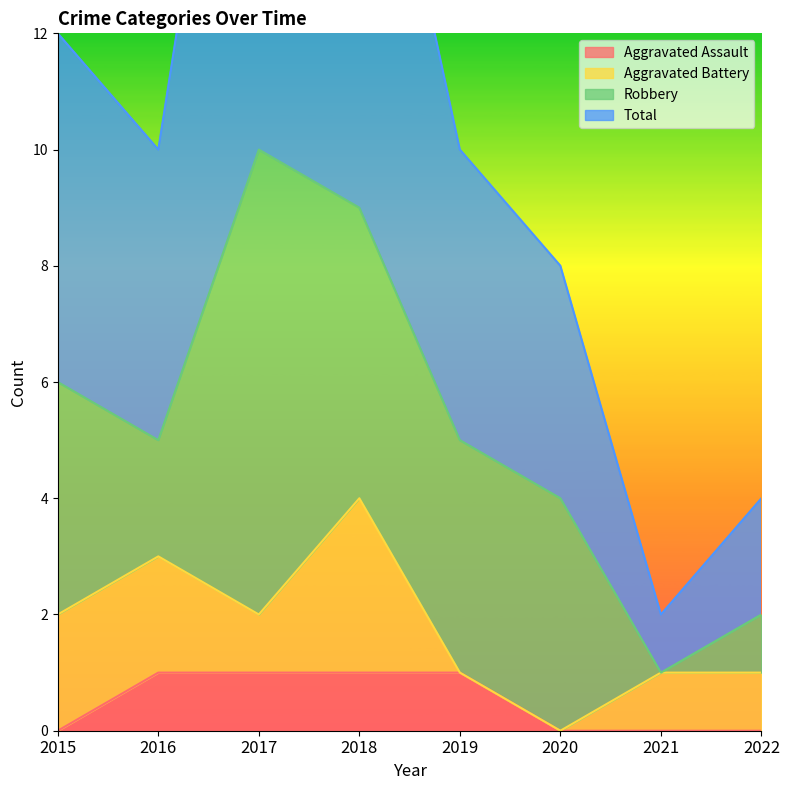

The Aggravated Assault series shows 1 at 2018. True or false?

True